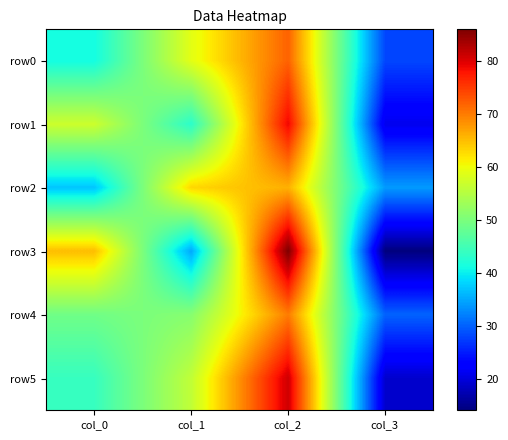

Reading right to left, list all the values displayed in this chart.

row0: col_3=28	col_2=72	col_1=59	col_0=41
row1: col_3=21	col_2=79	col_1=43	col_0=57
row2: col_3=34	col_2=66	col_1=63	col_0=37
row3: col_3=14	col_2=86	col_1=35	col_0=65
row4: col_3=30	col_2=70	col_1=51	col_0=49
row5: col_3=19	col_2=81	col_1=56	col_0=44